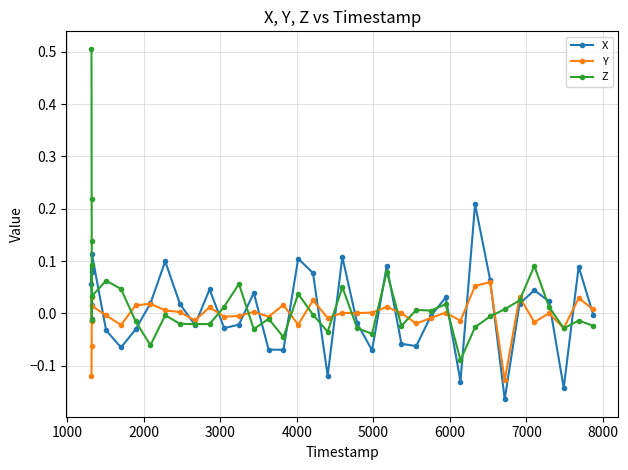

Which series has the largest total across all categories?

Z